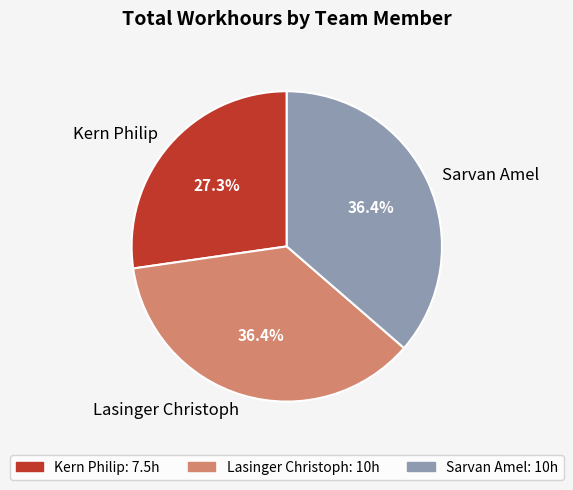

What is the smallest slice in the pie chart?

Kern Philip